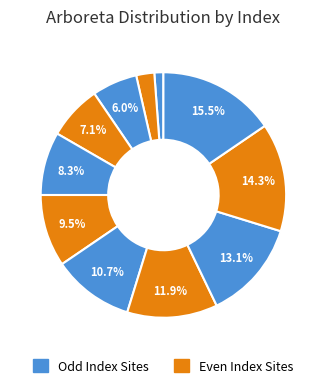

How many slices are in this pie chart?

11